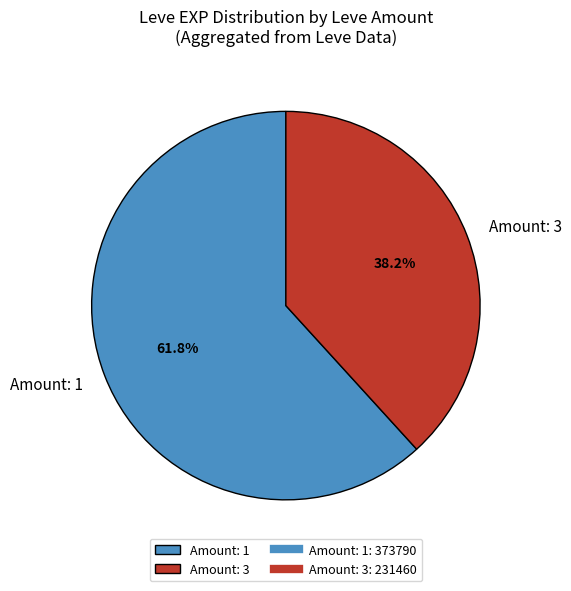

Which category has the biggest portion of the pie?

Amount: 1